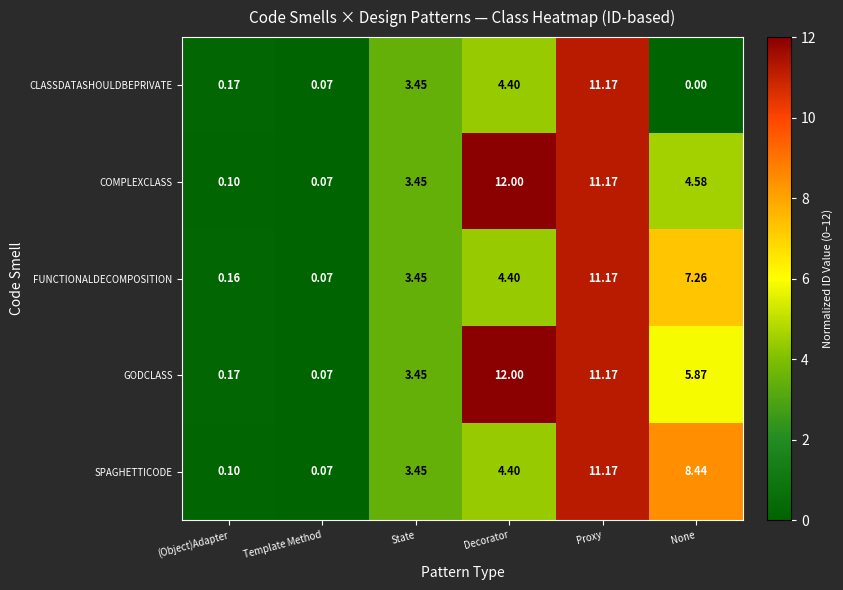

Rank the series at None from lowest to highest value.

CLASSDATASHOULDBEPRIVATE, COMPLEXCLASS, GODCLASS, FUNCTIONALDECOMPOSITION, SPAGHETTICODE